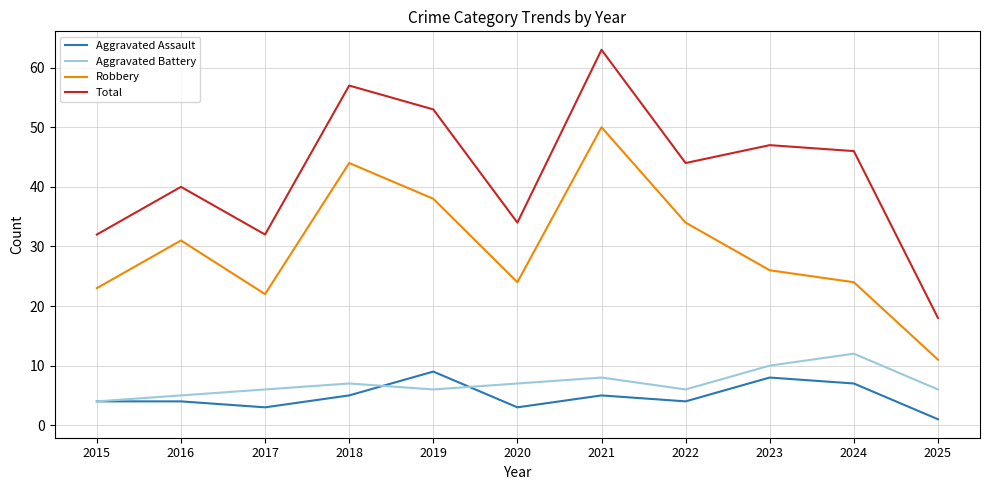

What is the difference between the maximum and minimum values in the Total series?

45